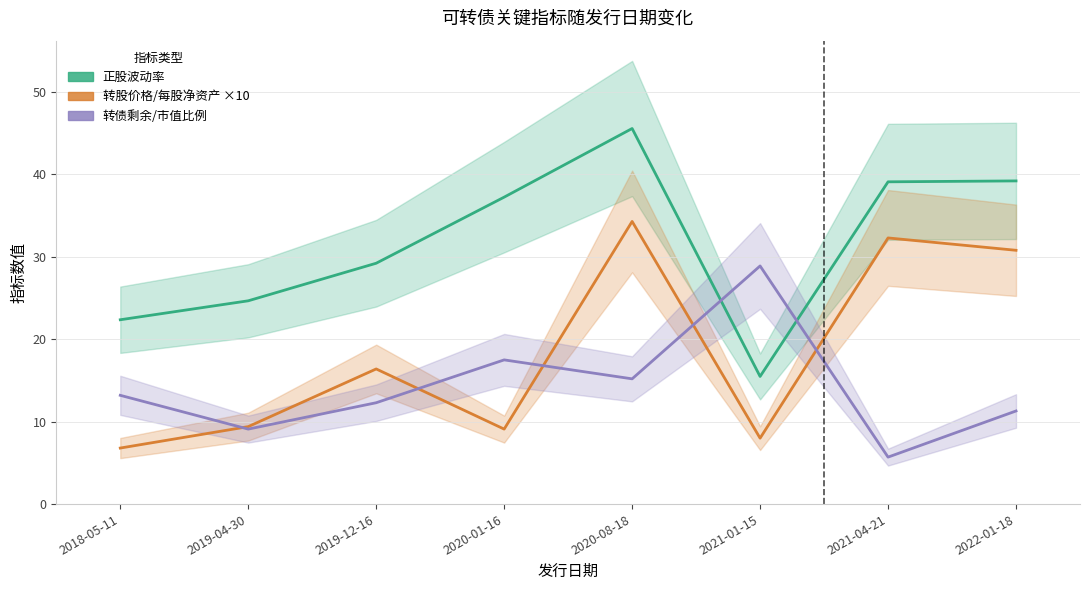

Which category has the lowest value across all series?

2021-04-21